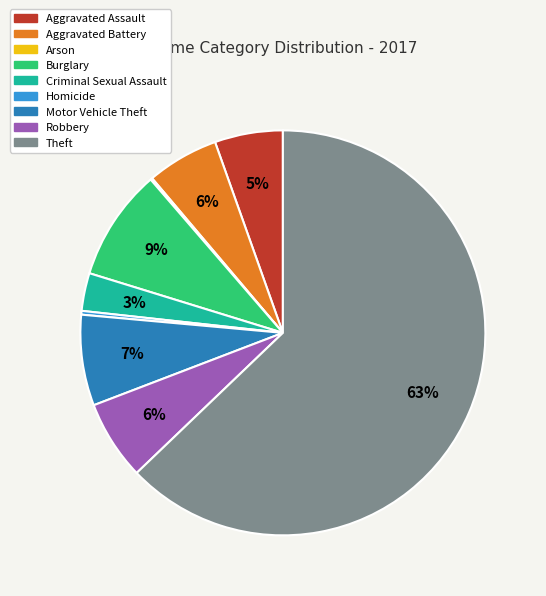

Combined, do Robbery and Motor Vehicle Theft account for over 50%?

No